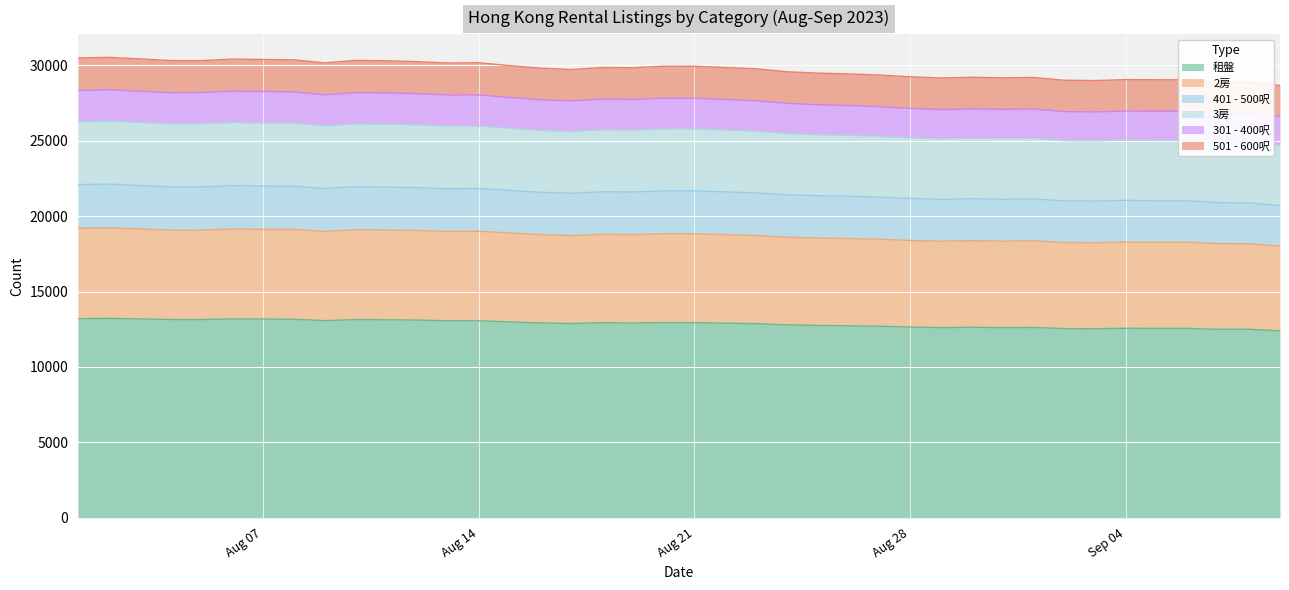

What is the maximum value for 租盤?

13223